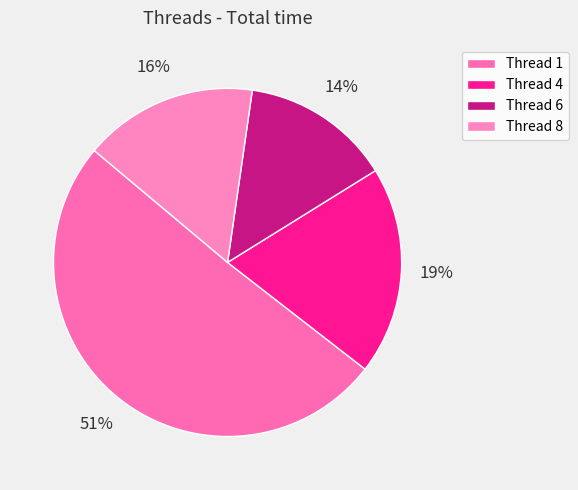

Count the number of slices in the pie.

4